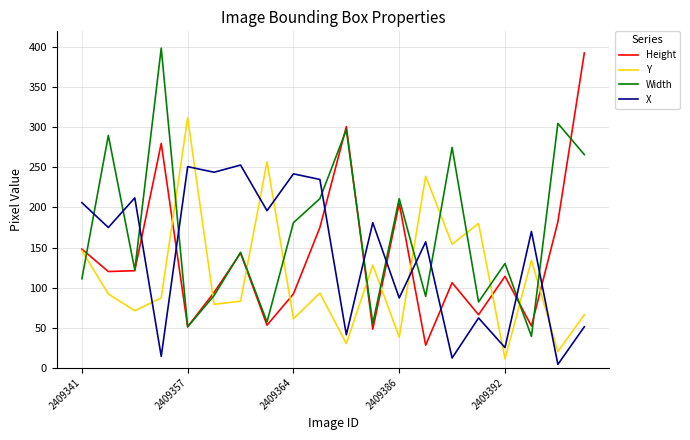

Does the chart have visible grid lines?

Yes